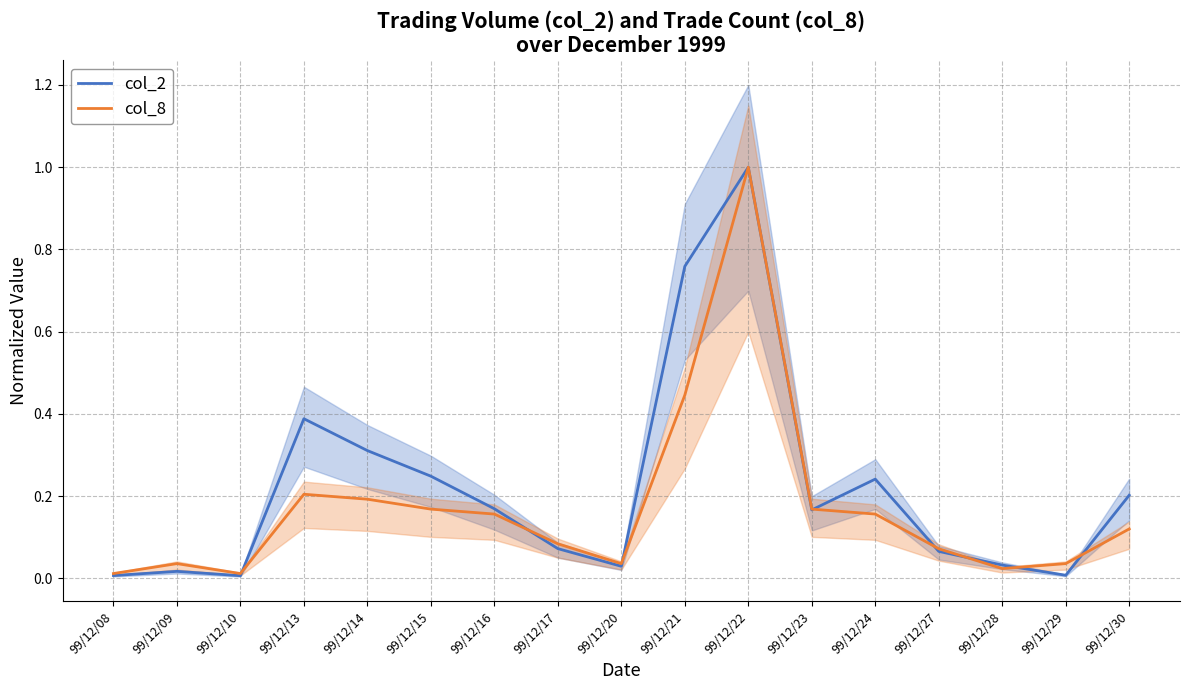

At which label does col_8 reach its peak?

99/12/22